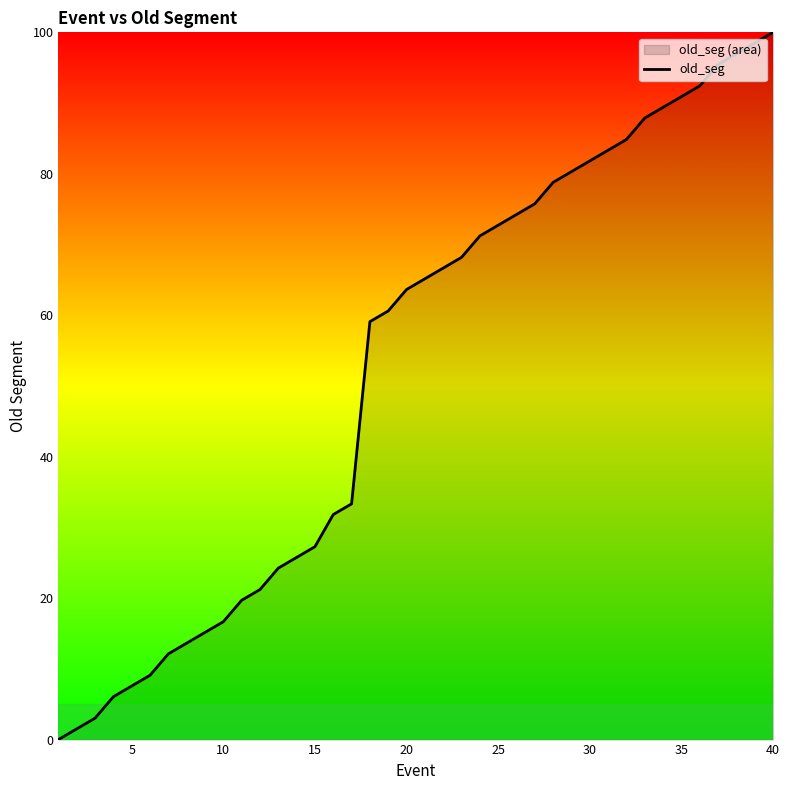

What is the difference between the maximum and minimum values?

100.0